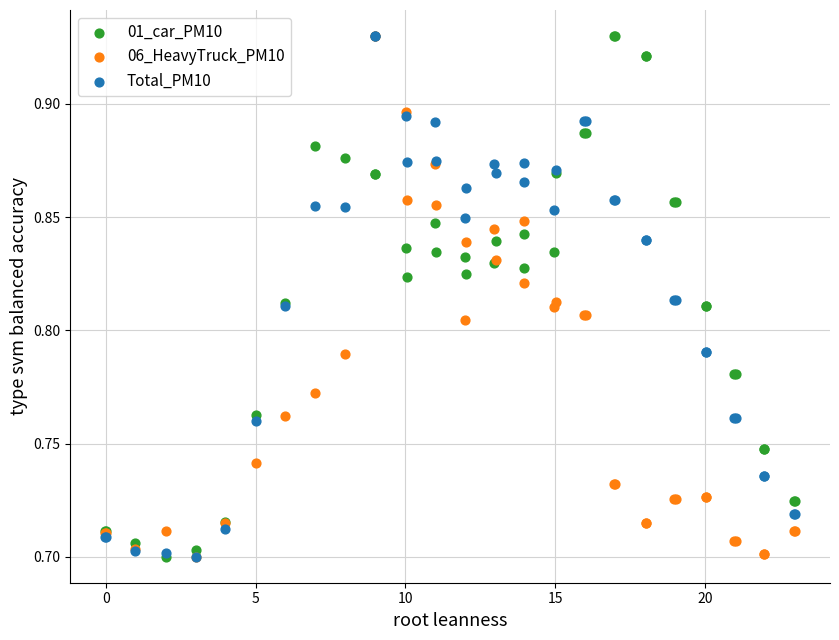

What are all the series names shown in the legend?

01_car_PM10, 06_HeavyTruck_PM10, Total_PM10